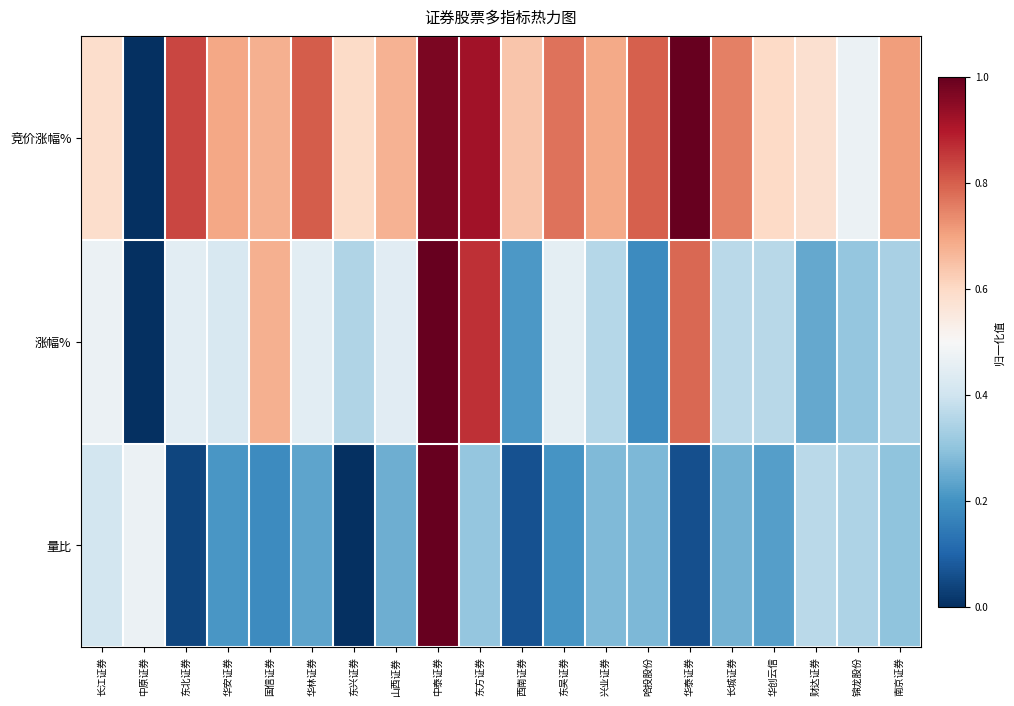

At 东吴证券, list the series in order from smallest to largest.

量比, 涨幅%, 竞价涨幅%